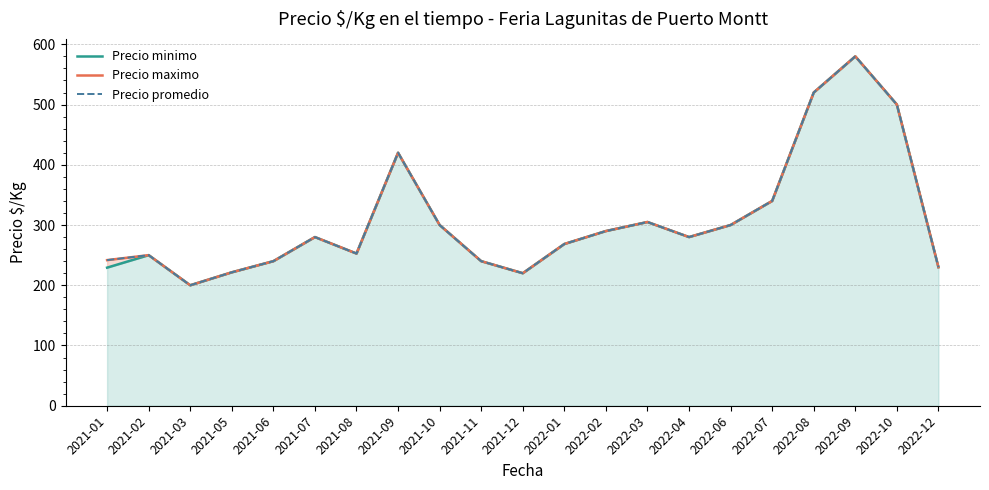

True or false: Precio minimo and Precio maximo intersect in this chart.

False